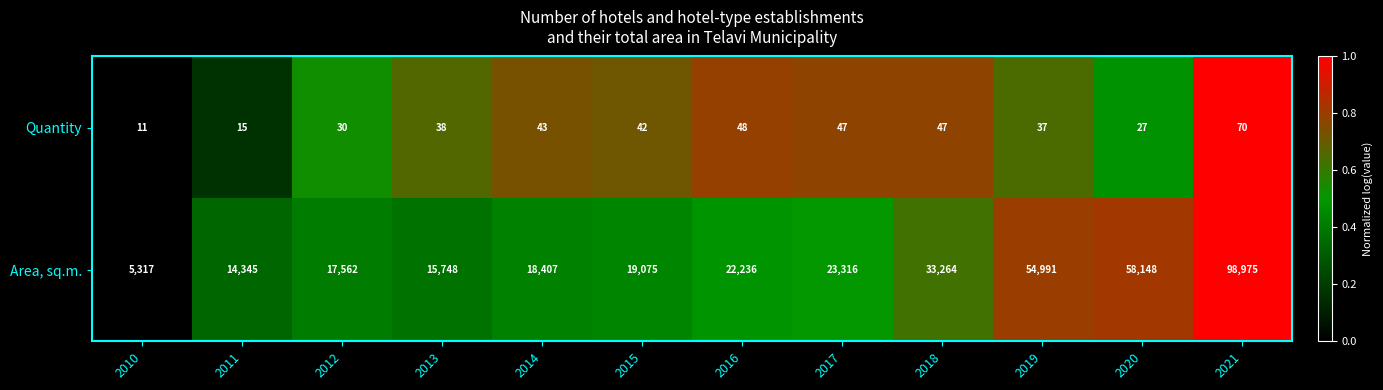

Rank the series at 2017 from highest to lowest value.

Area, sq.m., Quantity